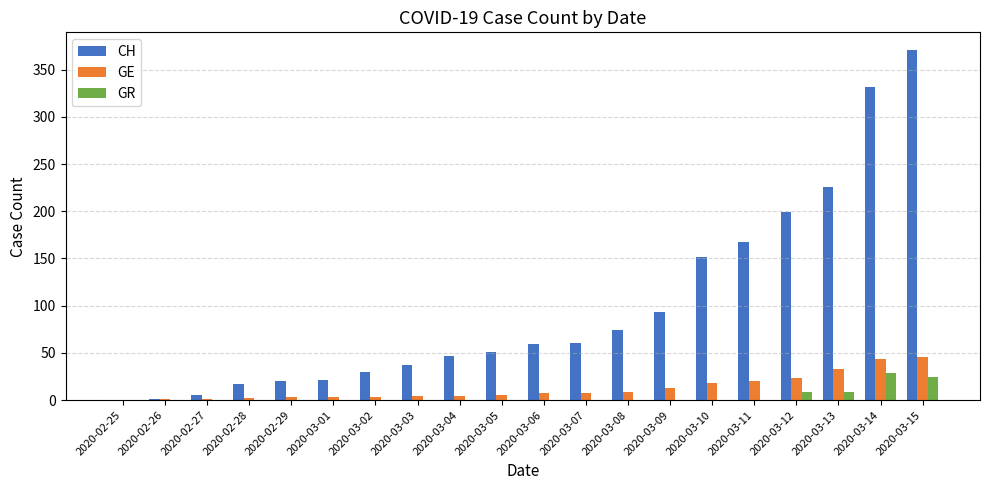

Between 2020-03-04 and 2020-03-10, which series saw the biggest shift?

CH